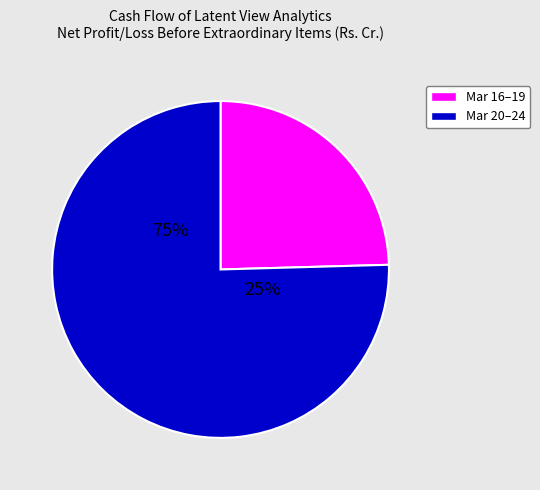

Which slice is the smallest?

Mar 16